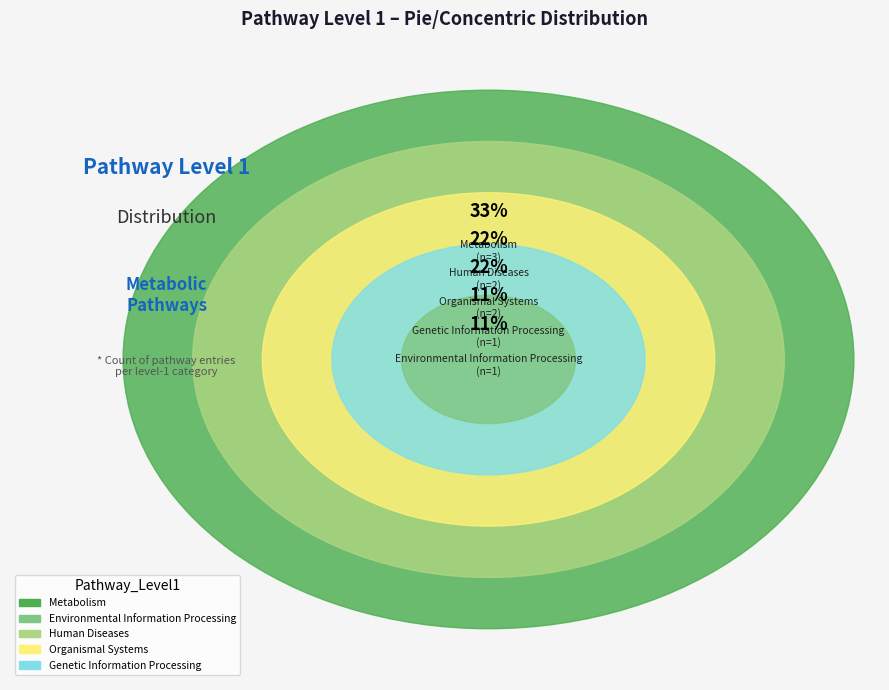

Is there any slice that represents more than half of the pie?

No